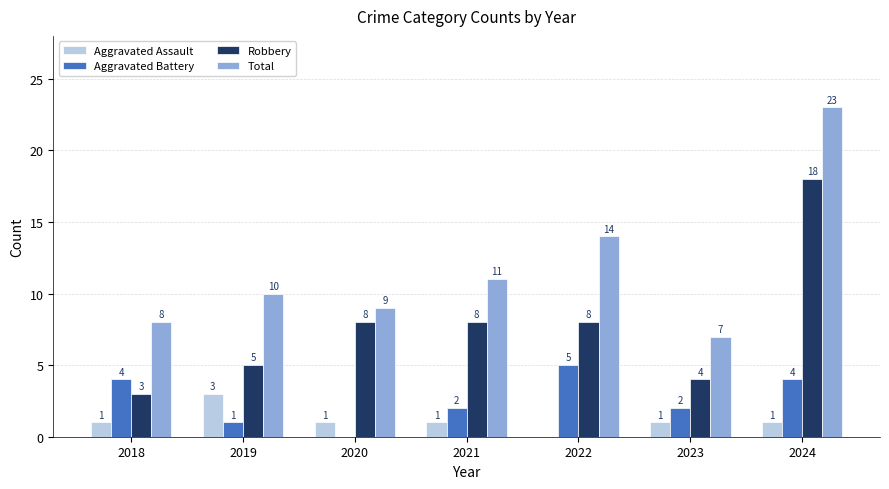

What are all the series names shown in the legend?

Aggravated Assault, Aggravated Battery, Robbery, Total